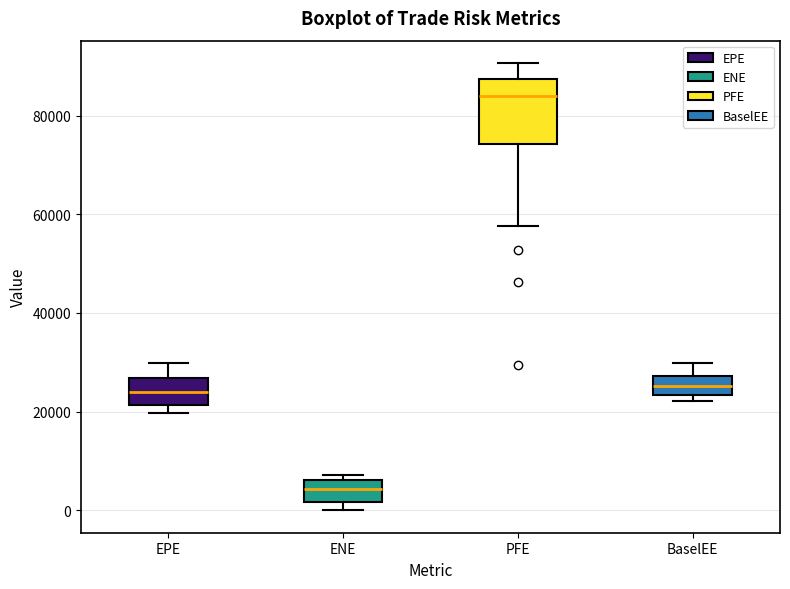

Reading left to right, read every box against the y-axis: the position of its median line, the range the box covers, and the ends of its whiskers. The values are not printed on the chart, so give them approximately, as read against the axis.

EPE: median 24000, box 22000 to 26000, whiskers 20000 to 30000
ENE: median 4000, box 2000 to 6000, whiskers 0 to 8000
PFE: median 84000, box 74000 to 88000, whiskers 58000 to 90000
BaselEE: median 26000, box 24000 to 28000, whiskers 22000 to 30000